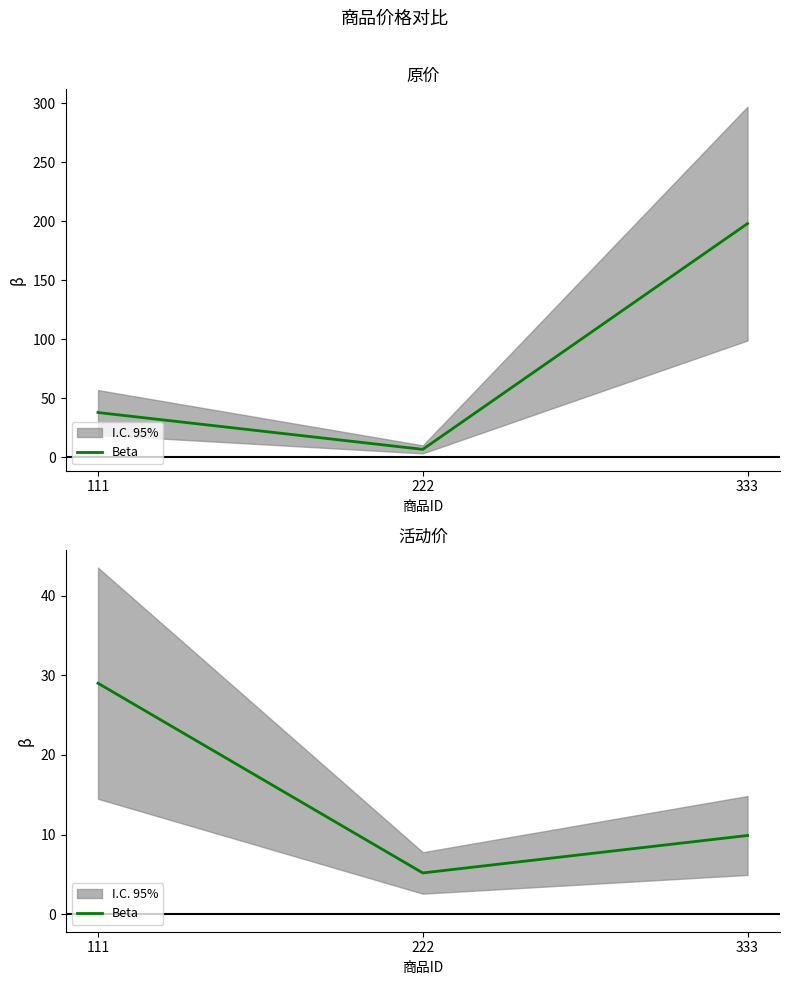

What is the value of the 2nd point from the left?

5.2